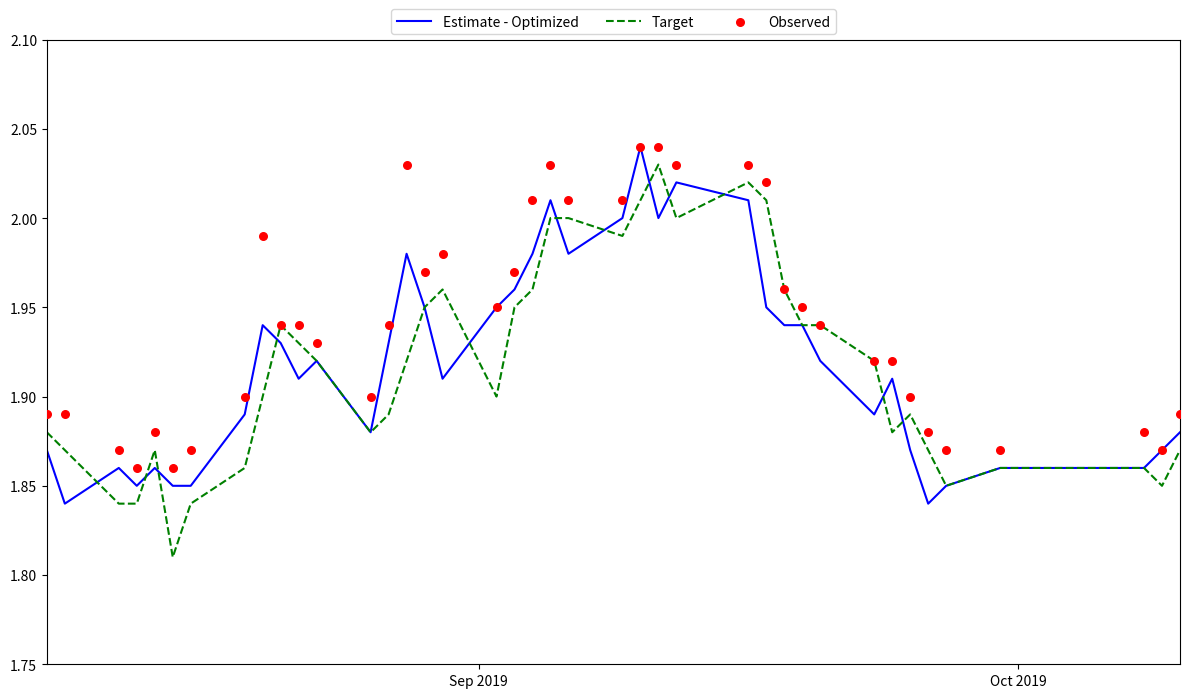

Which series has the largest Y range (max minus min)?

Target